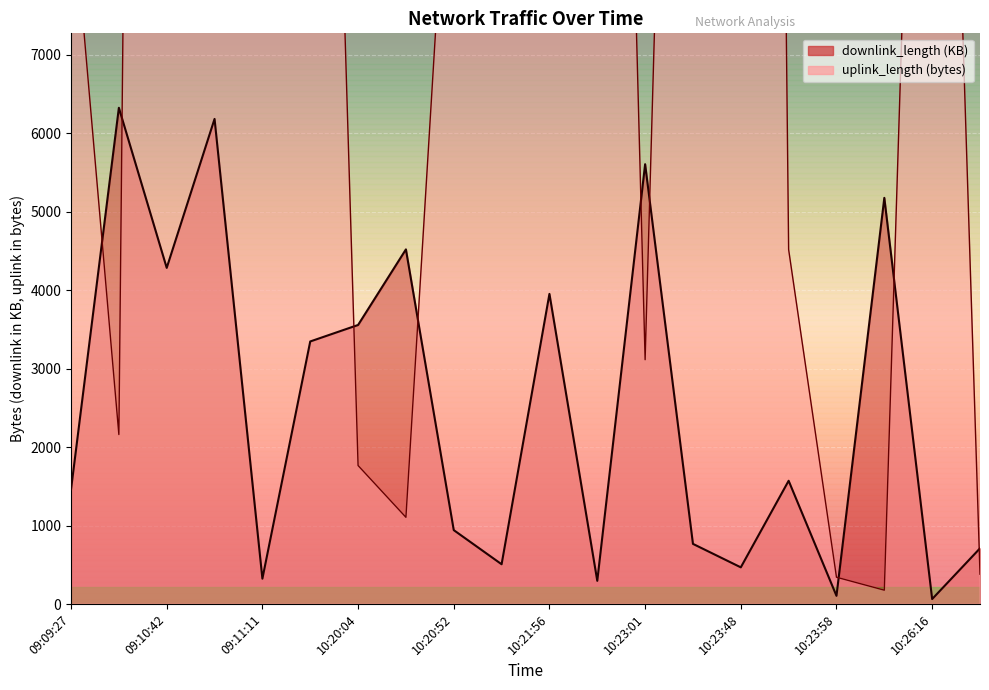

What are all the series names shown in the legend?

uplink_length, downlink_length